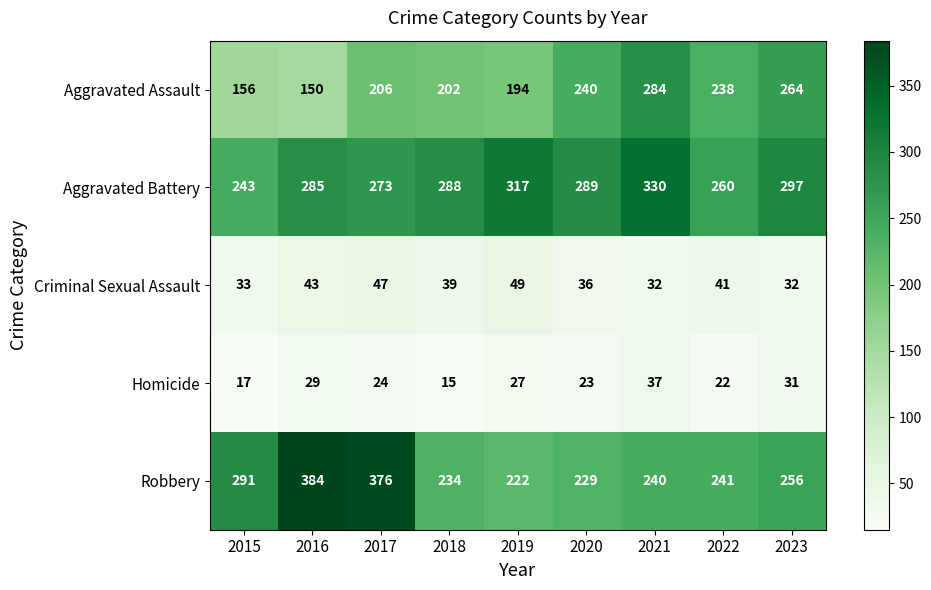

At how many categories does at least one series exceed 113?

9